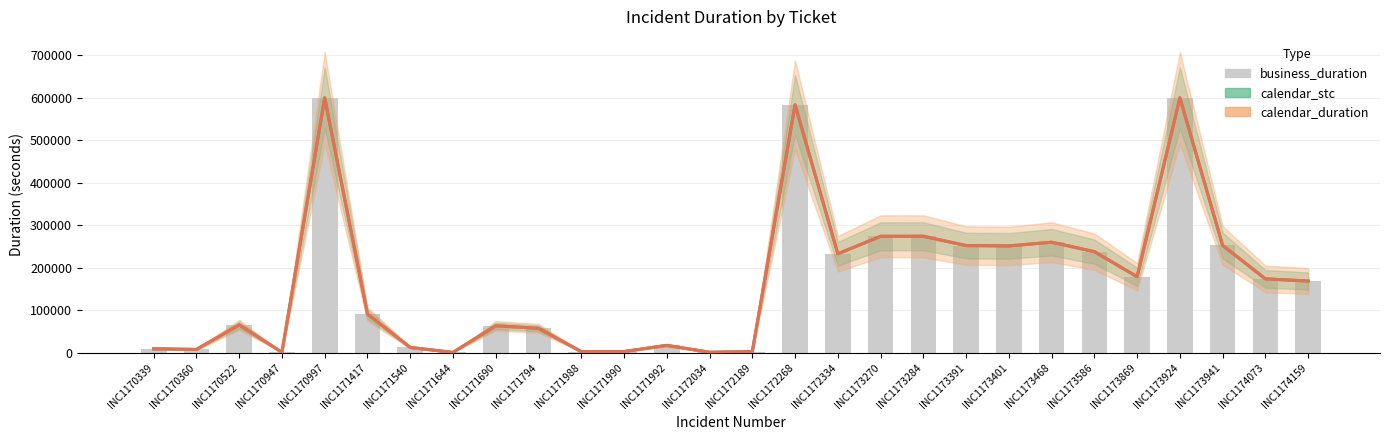

What are all the series names shown in the legend?

calendar_stc, calendar_duration, business_duration